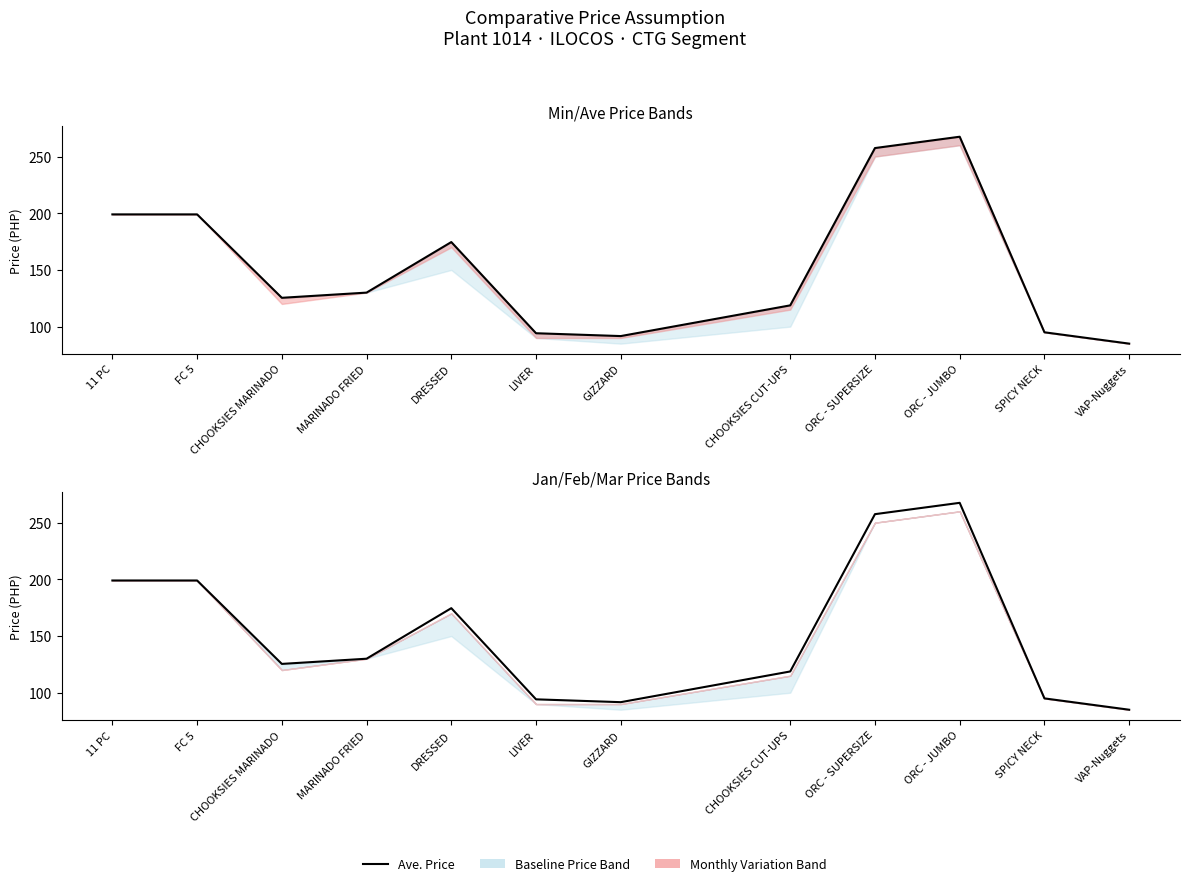

The value at DRESSED is 174.6. True or false?

True